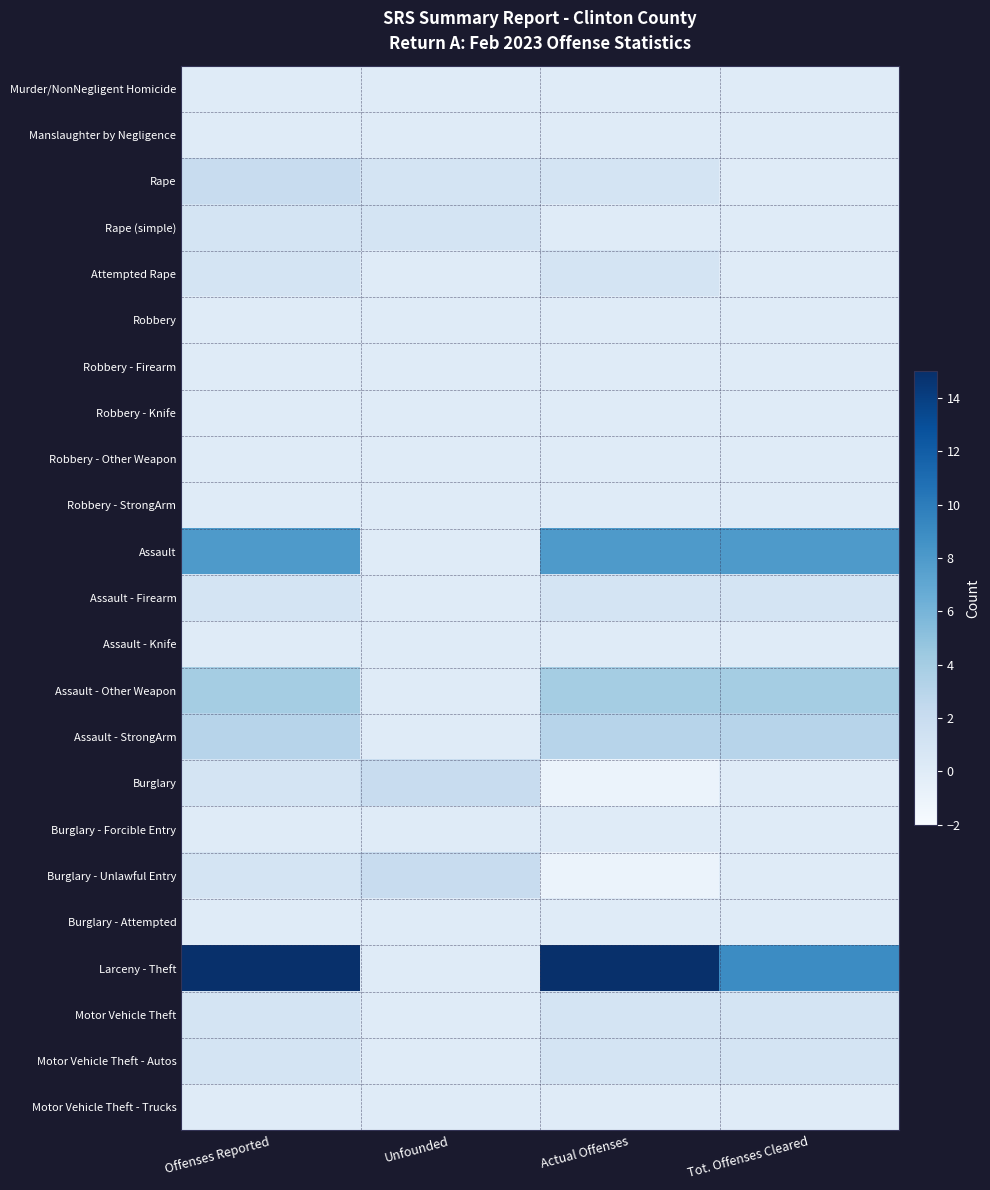

Reading left to right, extract all data points from this chart.

Murder/NonNegligent Homicide: Offenses Reported=0	Unfounded=0	Actual Offenses=0	Tot. Offenses Cleared=0
Manslaughter by Negligence: Offenses Reported=0	Unfounded=0	Actual Offenses=0	Tot. Offenses Cleared=0
Rape: Offenses Reported=2	Unfounded=1	Actual Offenses=1	Tot. Offenses Cleared=0
Rape (simple): Offenses Reported=1	Unfounded=1	Actual Offenses=0	Tot. Offenses Cleared=0
Attempted Rape: Offenses Reported=1	Unfounded=0	Actual Offenses=1	Tot. Offenses Cleared=0
Robbery: Offenses Reported=0	Unfounded=0	Actual Offenses=0	Tot. Offenses Cleared=0
Robbery - Firearm: Offenses Reported=0	Unfounded=0	Actual Offenses=0	Tot. Offenses Cleared=0
Robbery - Knife: Offenses Reported=0	Unfounded=0	Actual Offenses=0	Tot. Offenses Cleared=0
Robbery - Other Weapon: Offenses Reported=0	Unfounded=0	Actual Offenses=0	Tot. Offenses Cleared=0
Robbery - StrongArm: Offenses Reported=0	Unfounded=0	Actual Offenses=0	Tot. Offenses Cleared=0
Assault: Offenses Reported=8	Unfounded=0	Actual Offenses=8	Tot. Offenses Cleared=8
Assault - Firearm: Offenses Reported=1	Unfounded=0	Actual Offenses=1	Tot. Offenses Cleared=1
Assault - Knife: Offenses Reported=0	Unfounded=0	Actual Offenses=0	Tot. Offenses Cleared=0
Assault - Other Weapon: Offenses Reported=4	Unfounded=0	Actual Offenses=4	Tot. Offenses Cleared=4
Assault - StrongArm: Offenses Reported=3	Unfounded=0	Actual Offenses=3	Tot. Offenses Cleared=3
Burglary: Offenses Reported=1	Unfounded=2	Actual Offenses=-1	Tot. Offenses Cleared=0
Burglary - Forcible Entry: Offenses Reported=0	Unfounded=0	Actual Offenses=0	Tot. Offenses Cleared=0
Burglary - Unlawful Entry: Offenses Reported=1	Unfounded=2	Actual Offenses=-1	Tot. Offenses Cleared=0
Burglary - Attempted: Offenses Reported=0	Unfounded=0	Actual Offenses=0	Tot. Offenses Cleared=0
Larceny - Theft: Offenses Reported=15	Unfounded=0	Actual Offenses=15	Tot. Offenses Cleared=9
Motor Vehicle Theft: Offenses Reported=1	Unfounded=0	Actual Offenses=1	Tot. Offenses Cleared=1
Motor Vehicle Theft - Autos: Offenses Reported=1	Unfounded=0	Actual Offenses=1	Tot. Offenses Cleared=1
Motor Vehicle Theft - Trucks: Offenses Reported=0	Unfounded=0	Actual Offenses=0	Tot. Offenses Cleared=0